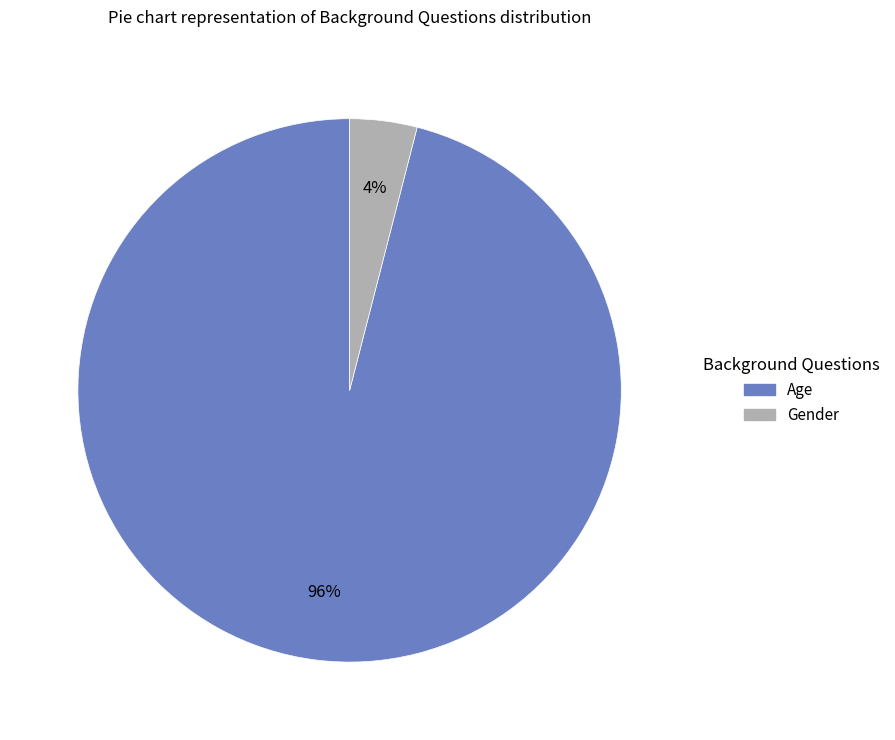

Is there a majority slice in this chart?

Yes